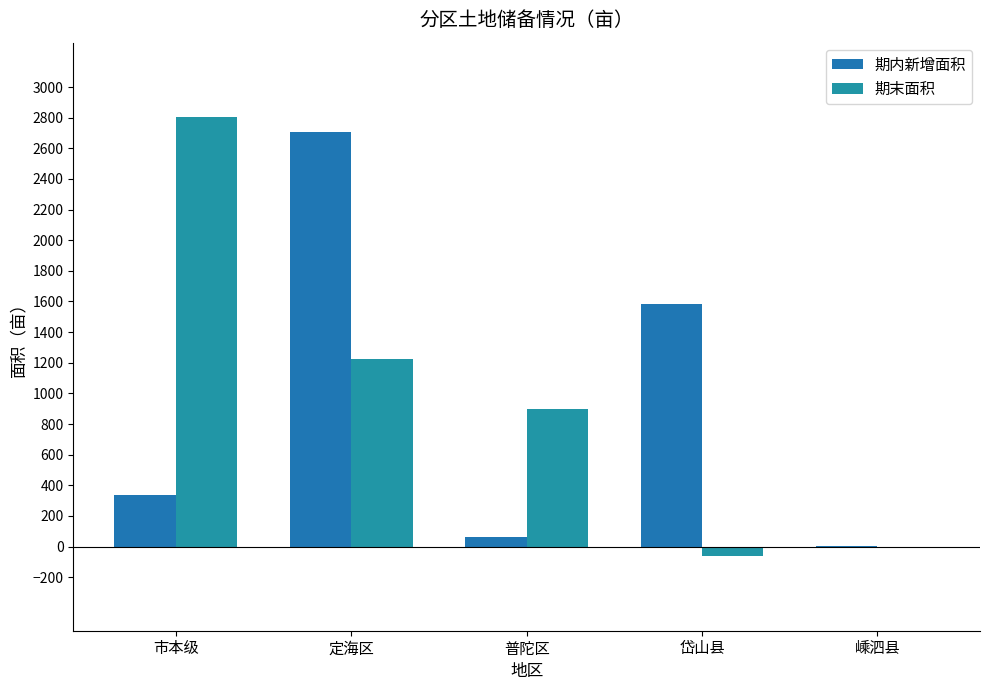

Between 岱山县 and 嵊泗县, which series saw the biggest shift?

期内新增面积